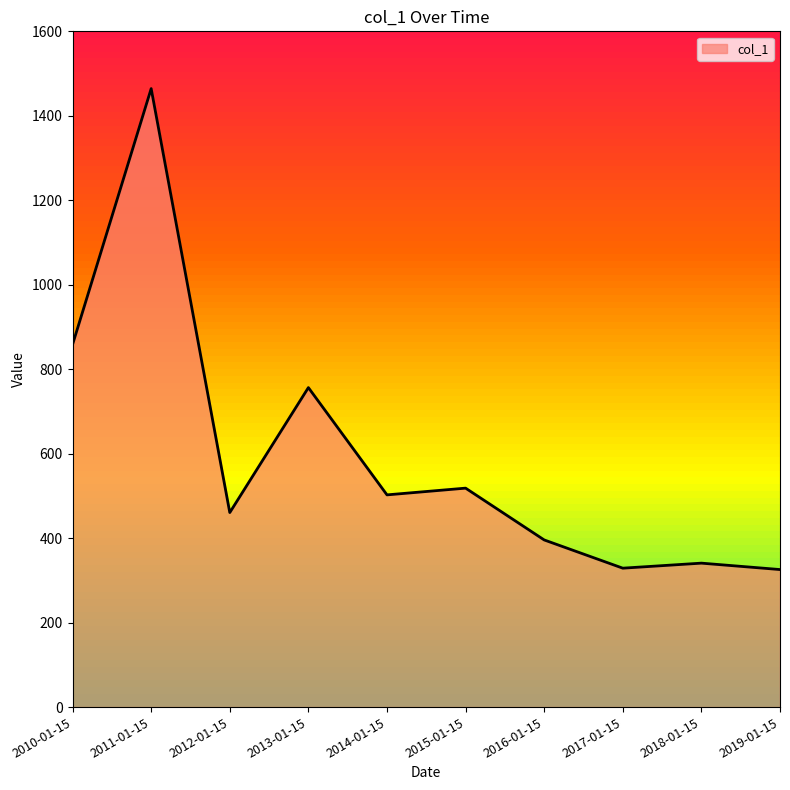

Approximately how many times larger is the value at 2010-01-15 compared to 2011-01-15?

0.6